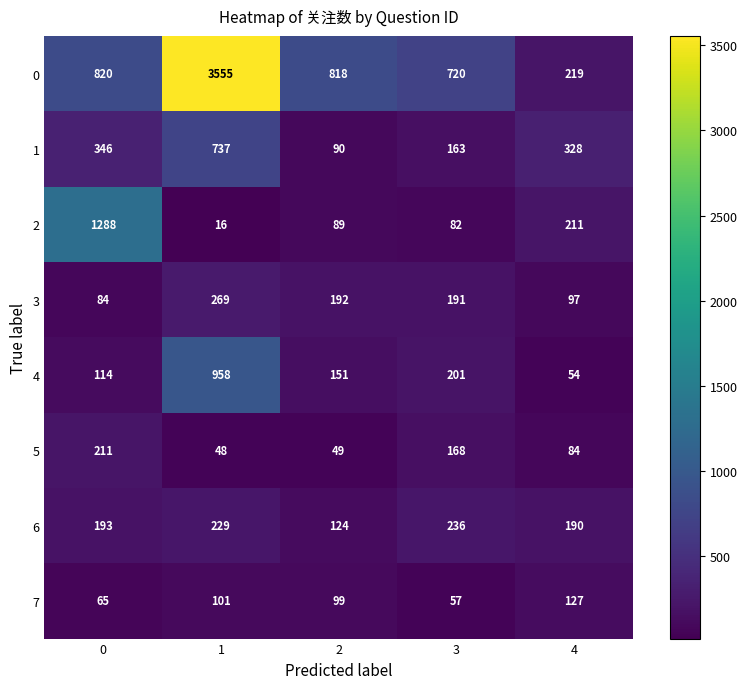

What is the approximate value of 6 at 3?

236